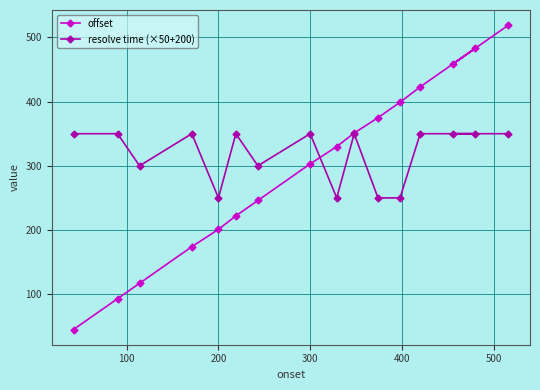

Which series has the largest total across all categories?

resolve time (×50+200)